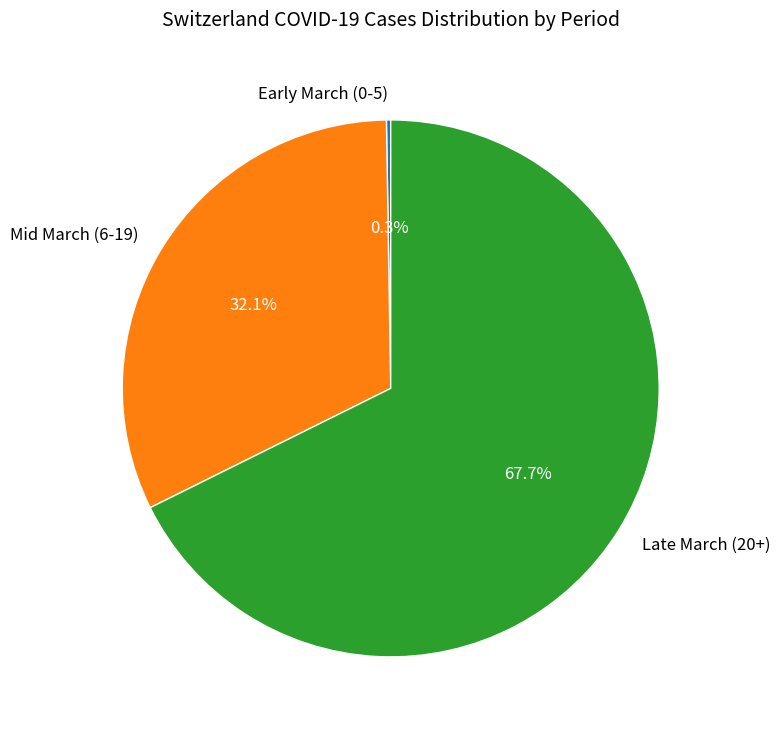

What is the majority slice?

Late March (20+)